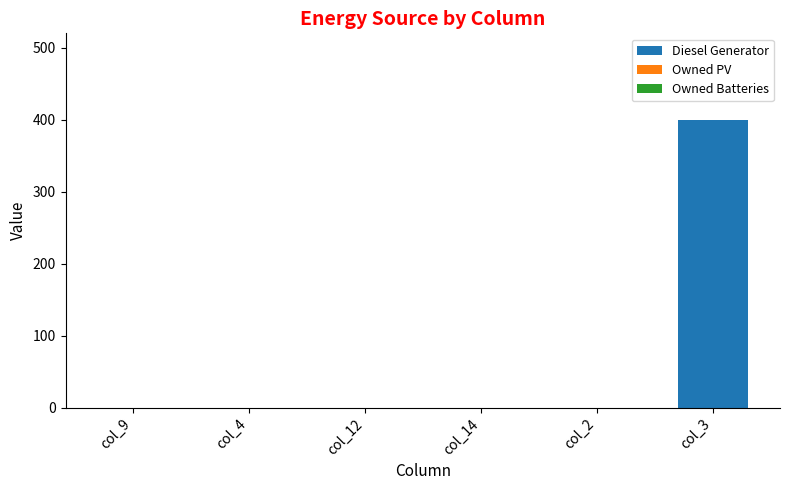

The value at col_3 is 195. True or false?

False